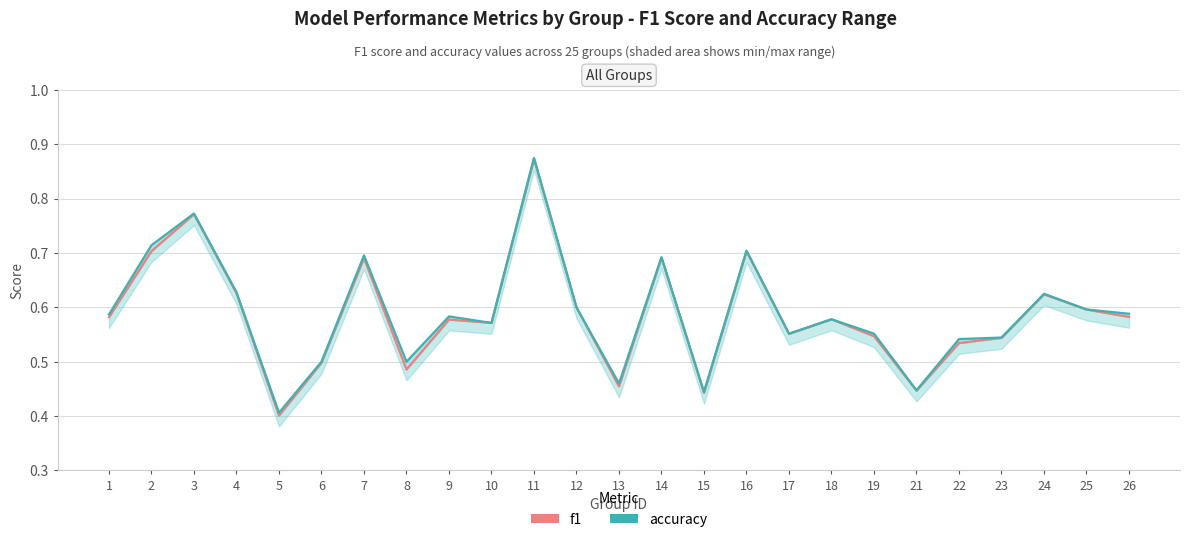

How many lines are shown in the chart?

2